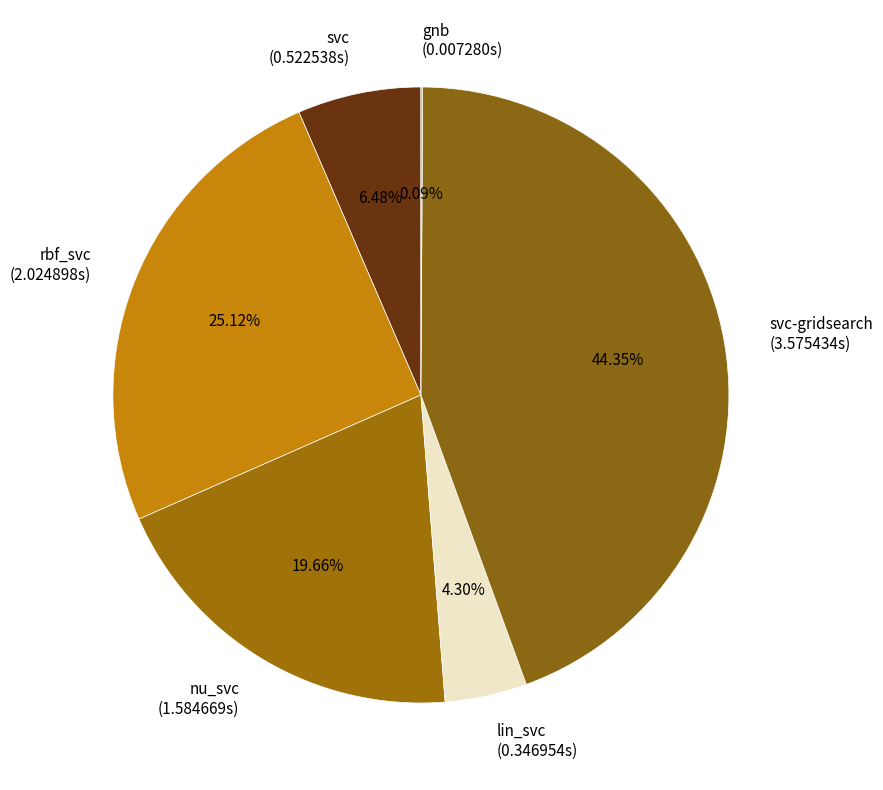

Which has a higher value, nu_svc (1.584669s) or lin_svc (0.346954s)?

nu_svc (1.584669s)